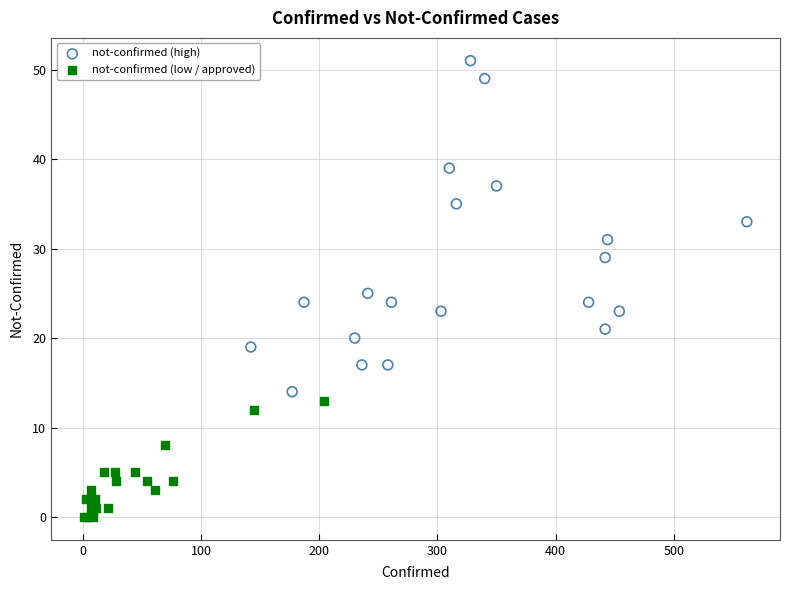

Which series reaches the maximum Y coordinate?

not-confirmed (high)